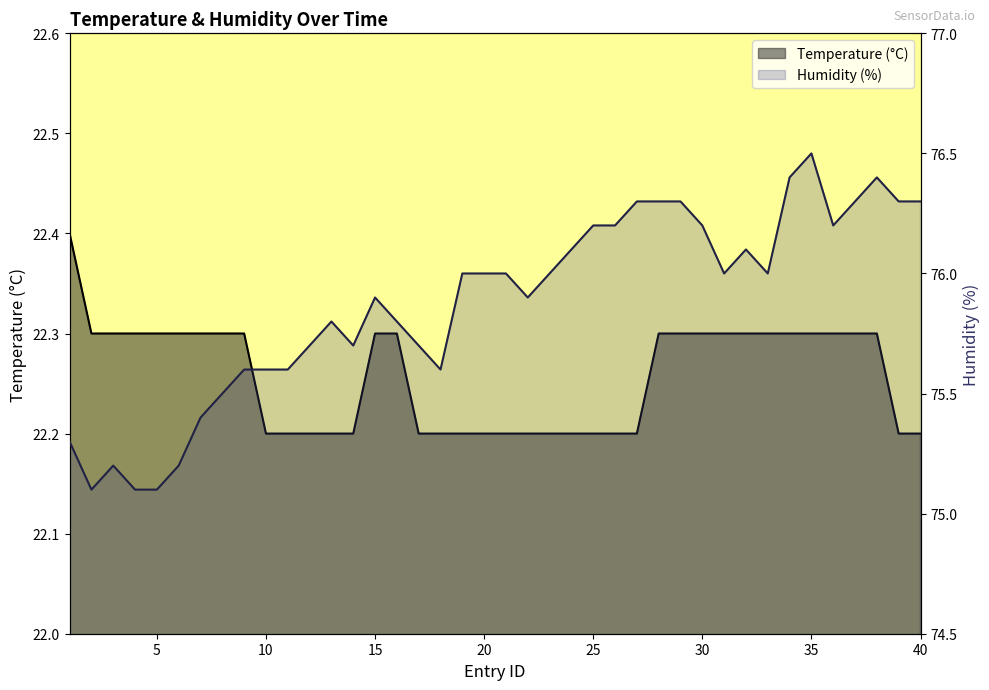

List the labels in order of Temperature (°C) value, smallest first.

10, 11, 12, 13, 14, 17, 18, 19, 20, 21, 22, 23, 24, 25, 26, 27, 39, 40, 2, 3, 4, 5, 6, 7, 8, 9, 15, 16, 28, 29, 30, 31, 32, 33, 34, 35, 36, 37, 38, 1